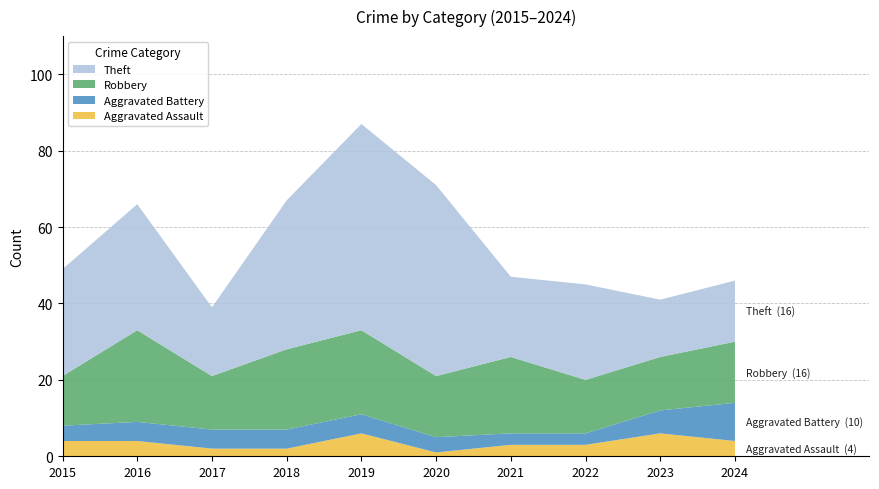

Reading left to right, what are all the values shown in this chart?

Aggravated Assault: 2015=4	2016=4	2017=2	2018=2	2019=6	2020=1	2021=3	2022=3	2023=6	2024=4
Aggravated Battery: 2015=4	2016=5	2017=5	2018=5	2019=5	2020=4	2021=3	2022=3	2023=6	2024=10
Robbery: 2015=13	2016=24	2017=14	2018=21	2019=22	2020=16	2021=20	2022=14	2023=14	2024=16
Theft: 2015=28	2016=33	2017=18	2018=39	2019=54	2020=50	2021=21	2022=25	2023=15	2024=16